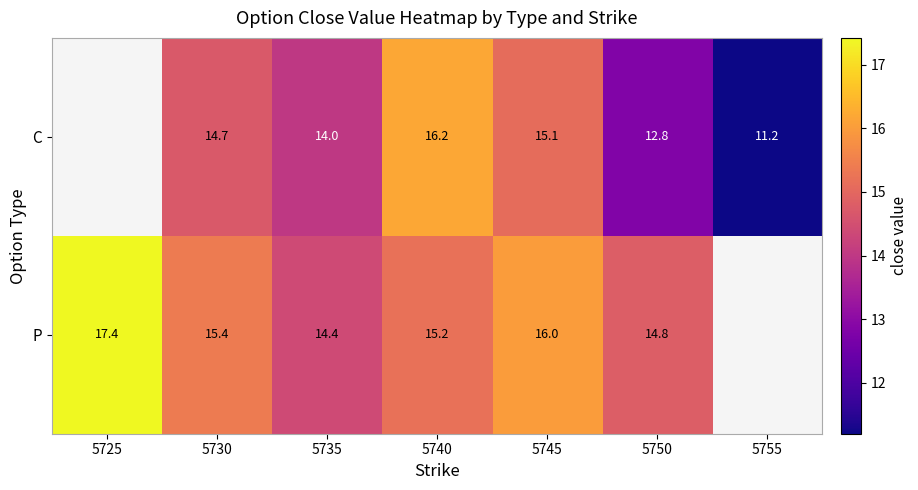

Between 5730 and 5745, which series saw the biggest shift?

P